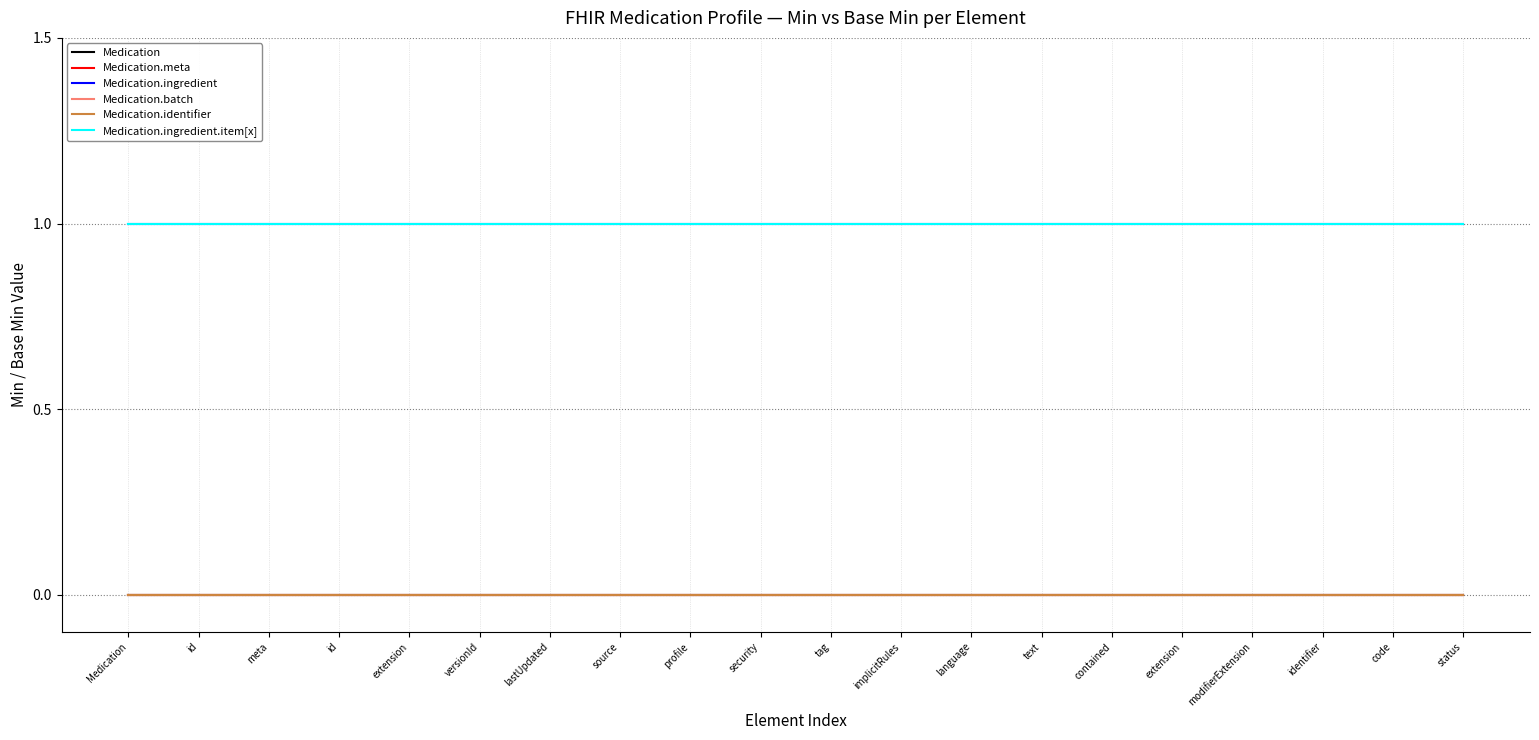

What is the maximum value shown in the chart?

1